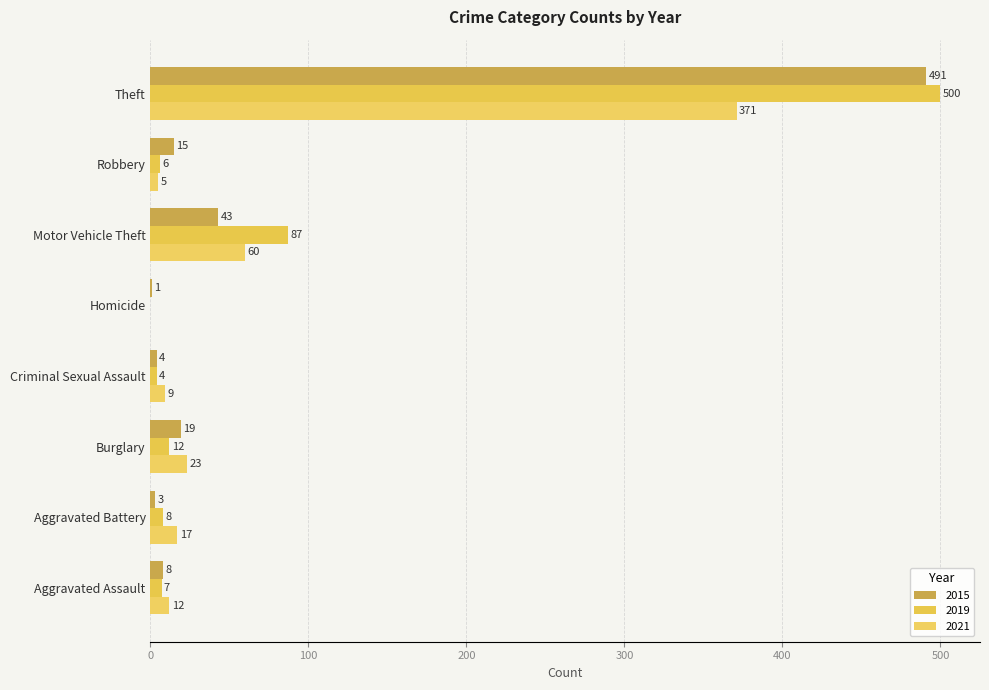

What is the difference between the maximum and minimum values in the 2021 series?

371